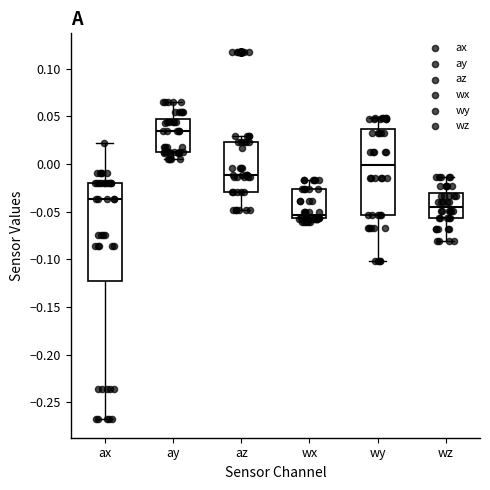

Which box has the lowest median line?

wx